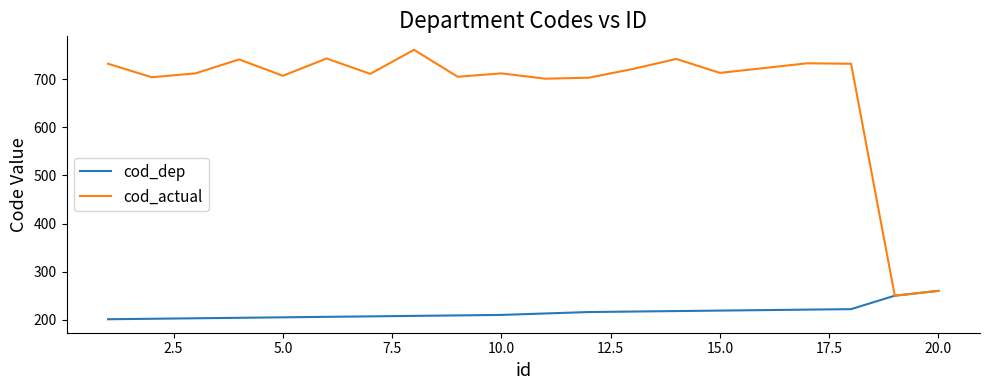

What are all the series names shown in the legend?

cod_dep, cod_actual